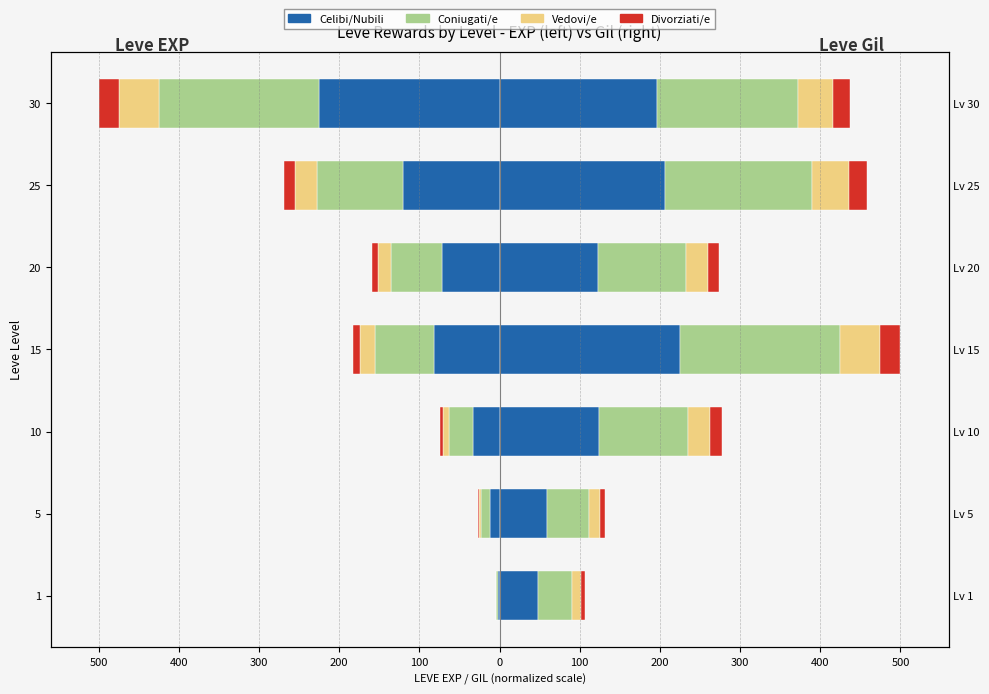

What is the difference between the maximum and second lowest values in the Celibi/Nubili series?

118.8